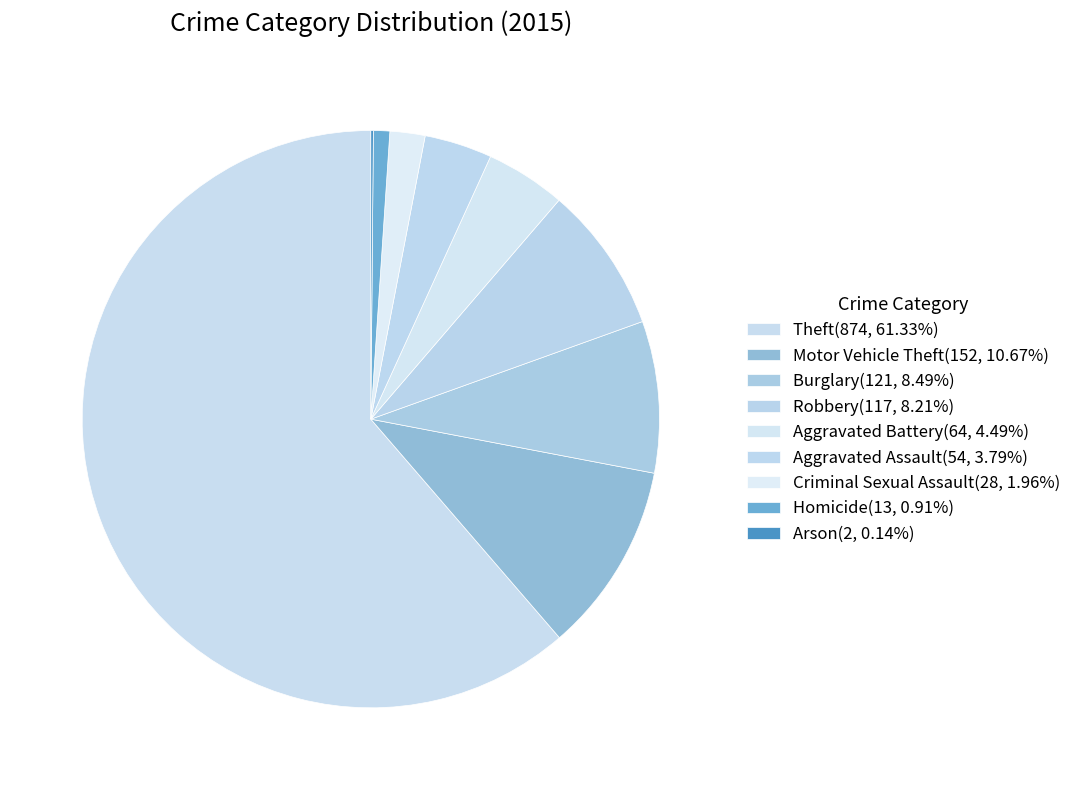

Which category has the smallest portion of the pie?

Arson